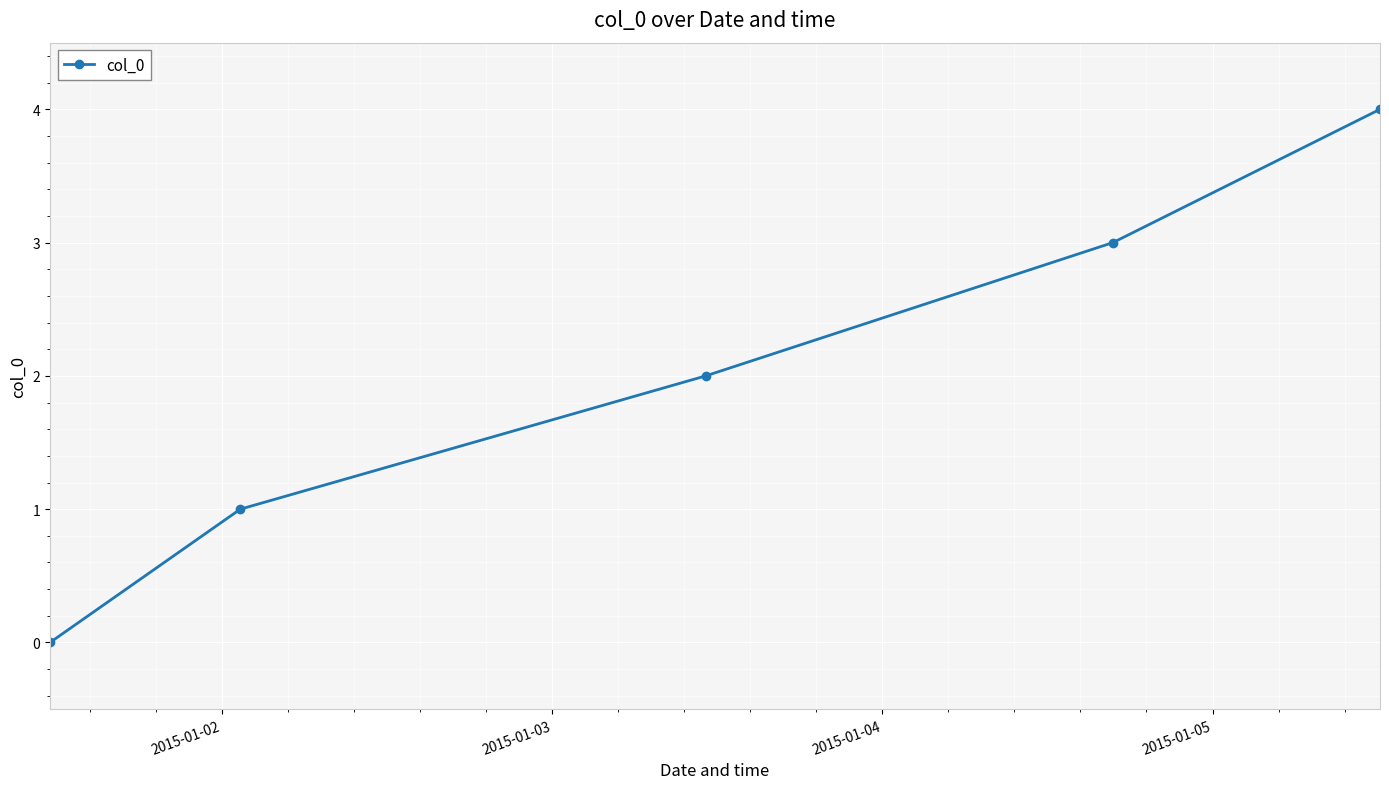

What is the sum of all values?

10